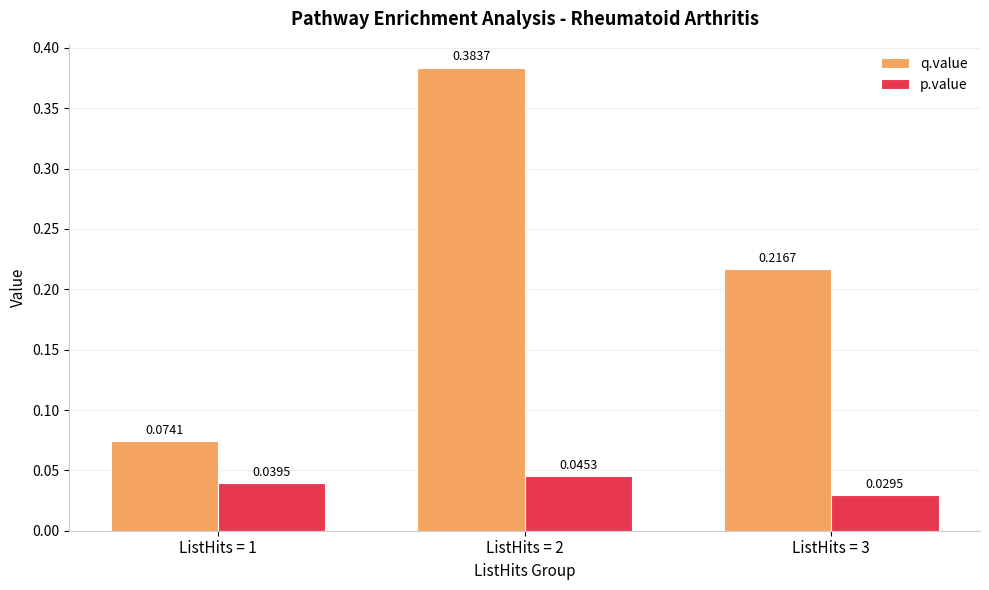

What is the difference between the highest and lowest values at ListHits = 2?

0.3